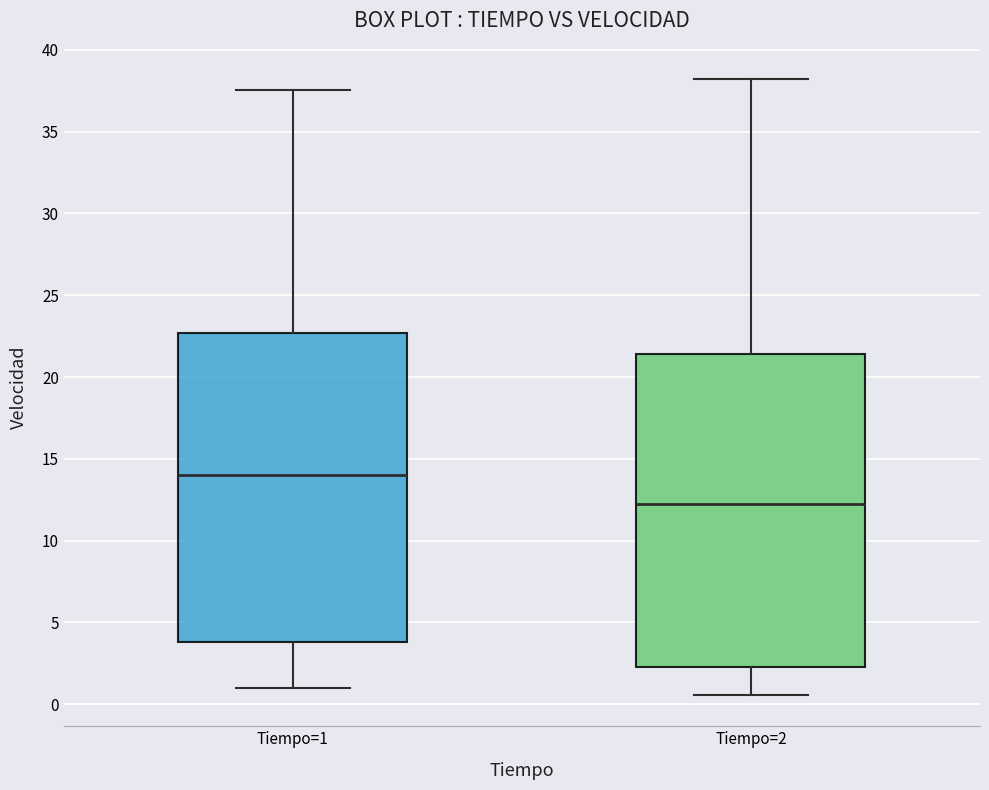

Reading left to right, transcribe this box plot: for each box, give where its median line is, the range the box spans, and where its two whiskers end, as read against the y-axis. The values are not printed on the chart, so give them approximately, as read against the axis.

Tiempo=1: median 14.0, box 4.0 to 22.5, whiskers 1.0 to 37.5
Tiempo=2: median 12.0, box 2.5 to 21.5, whiskers 0.5 to 38.0